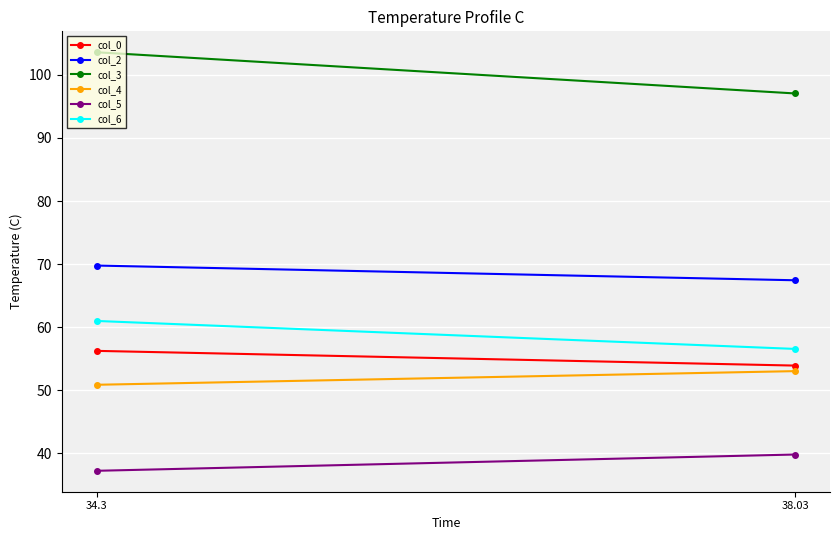

Between 34.3 and 38.03, which series saw the biggest shift?

col_3